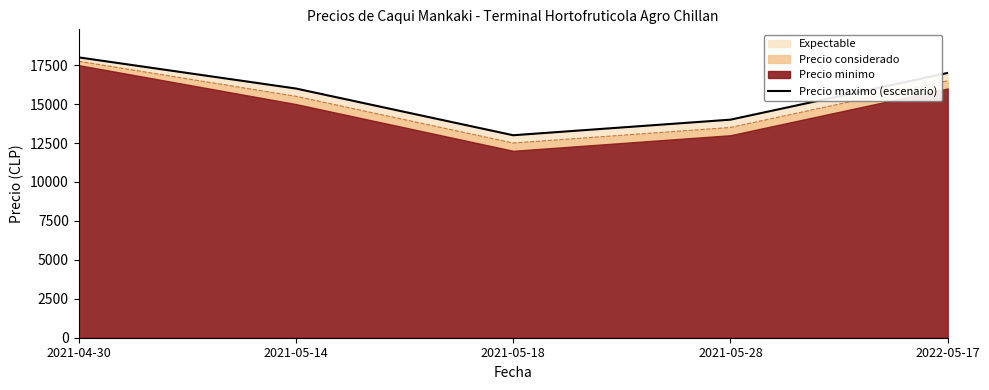

The value at 2022-05-17 is 28962. True or false?

False